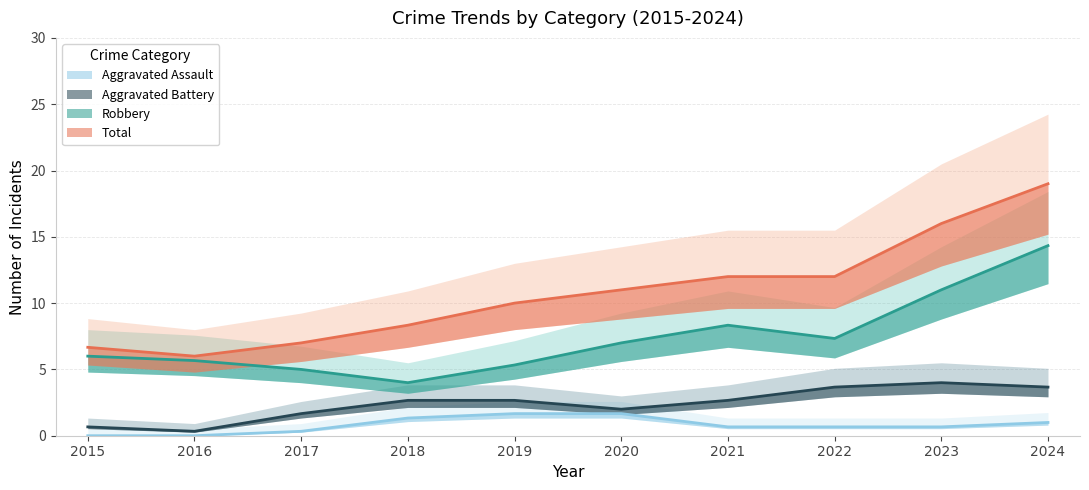

Which has a higher value, 2018 or 2015?

2018